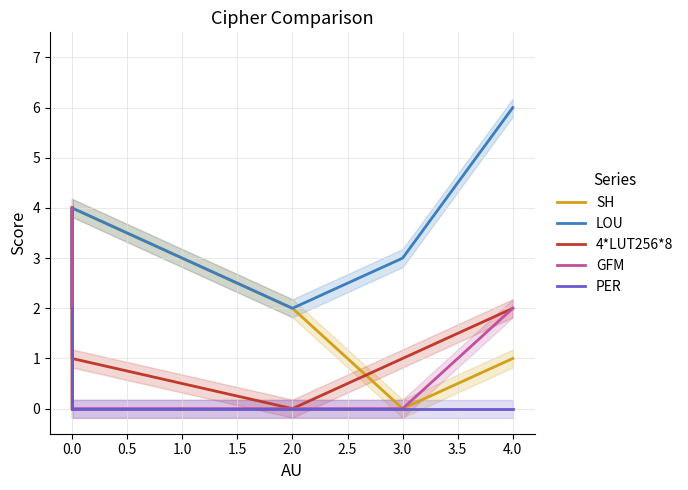

What is the difference between the second highest and minimum values in the SH series?

2